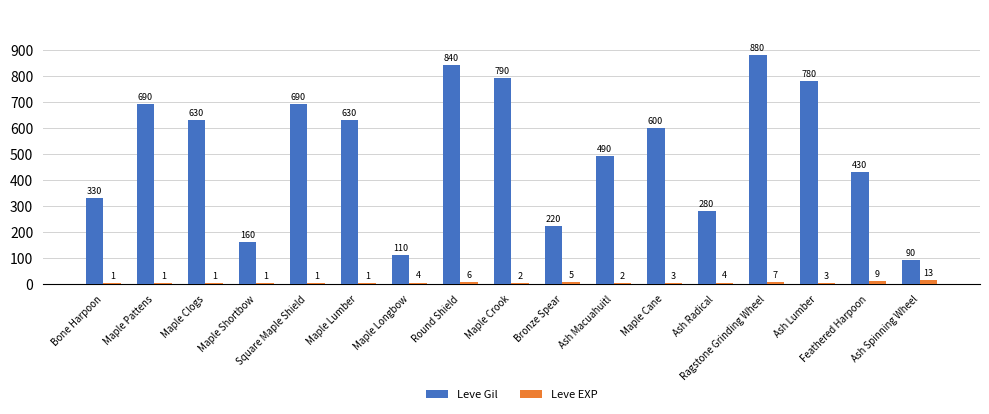

At which category is the sum across all series the highest?

Ragstone Grinding Wheel